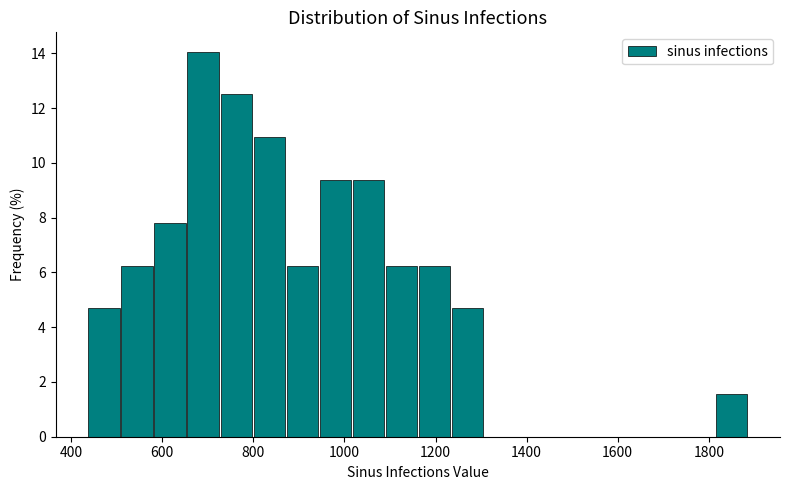

Read against the x-axis, roughly where is the centre of the tallest bar?

680